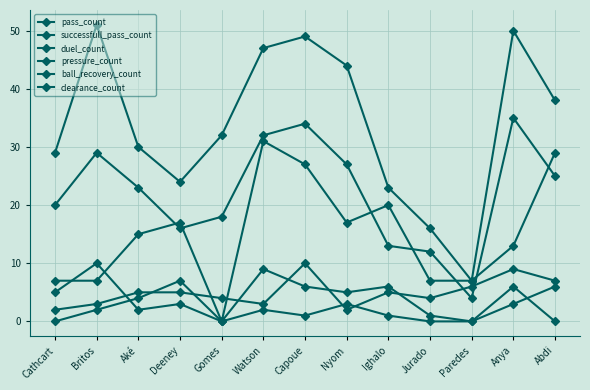

What is the difference between the second highest and second lowest values in the pressure_count series?

22